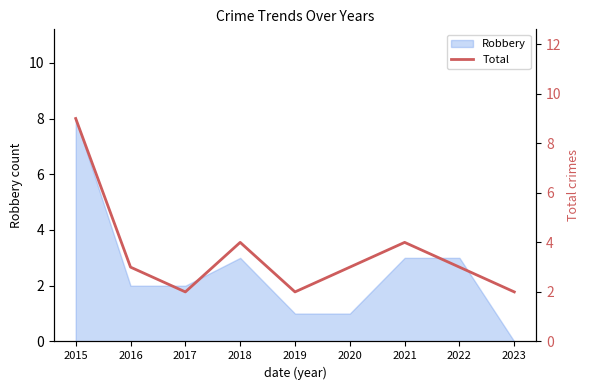

How many values exceed 3?

3